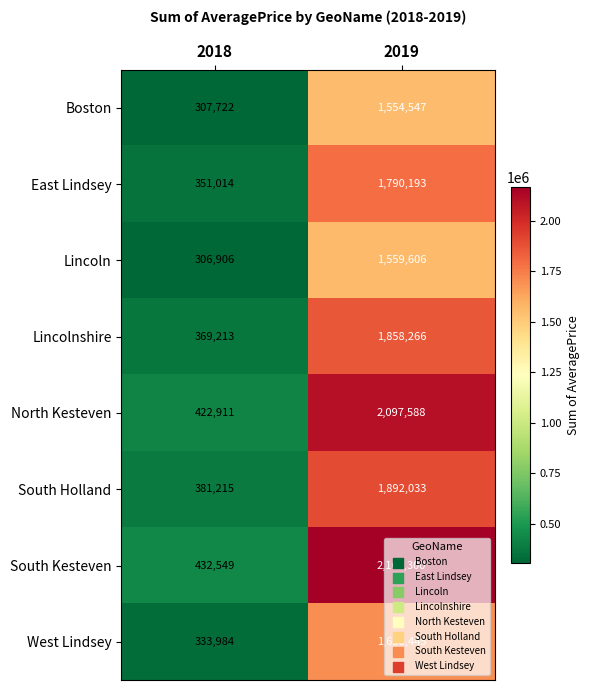

At 2018, list the series in order from smallest to largest.

Lincoln, Boston, West Lindsey, East Lindsey, Lincolnshire, South Holland, North Kesteven, South Kesteven